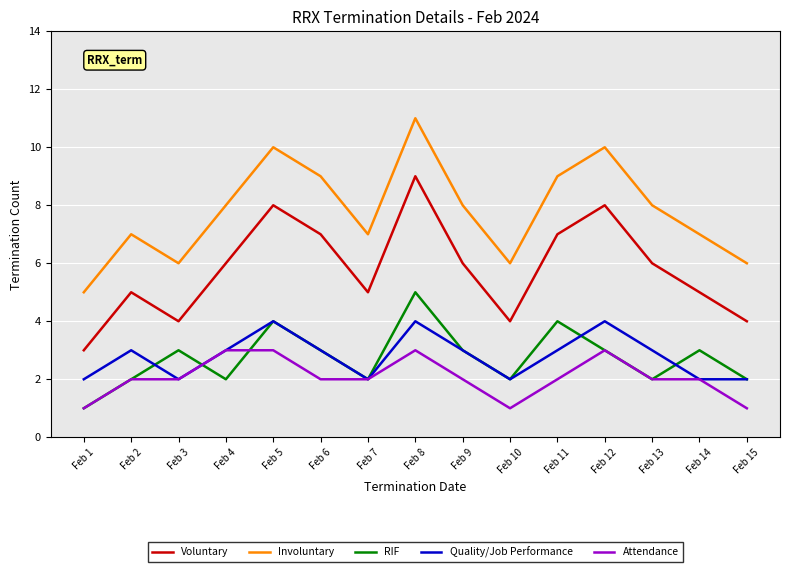

The value of Quality/Job Performance at Feb 2 is 3. True or false?

True